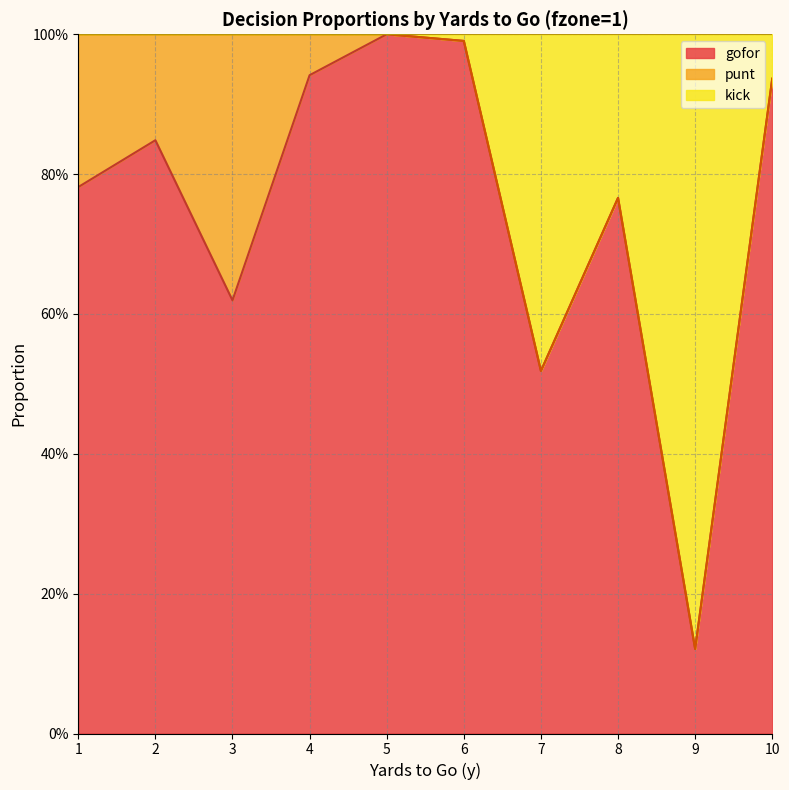

How many interior local valleys does the gofor series have?

3